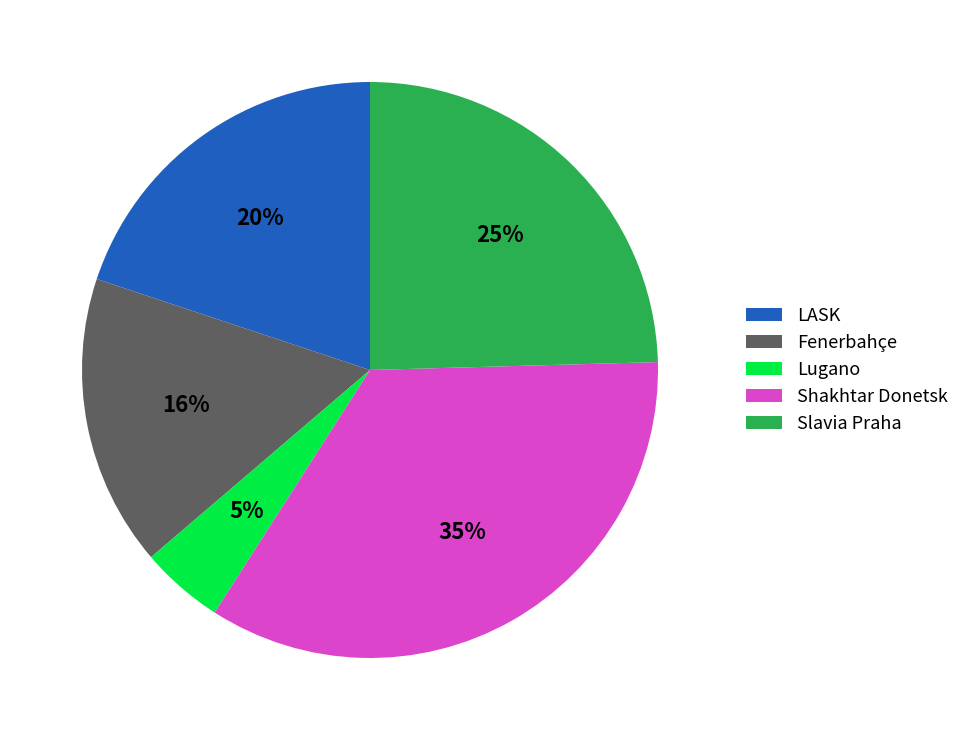

Which slice is the largest?

Shakhtar Donetsk